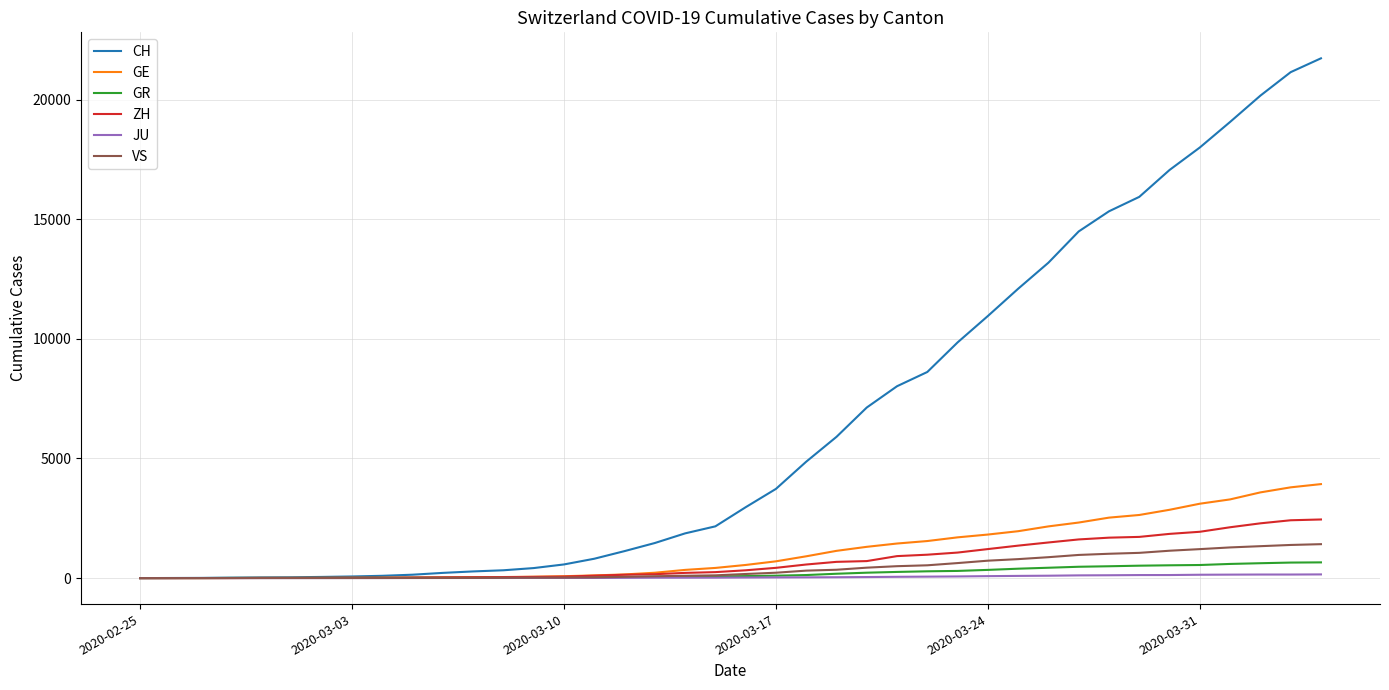

Which series has the largest range (max minus min)?

CH